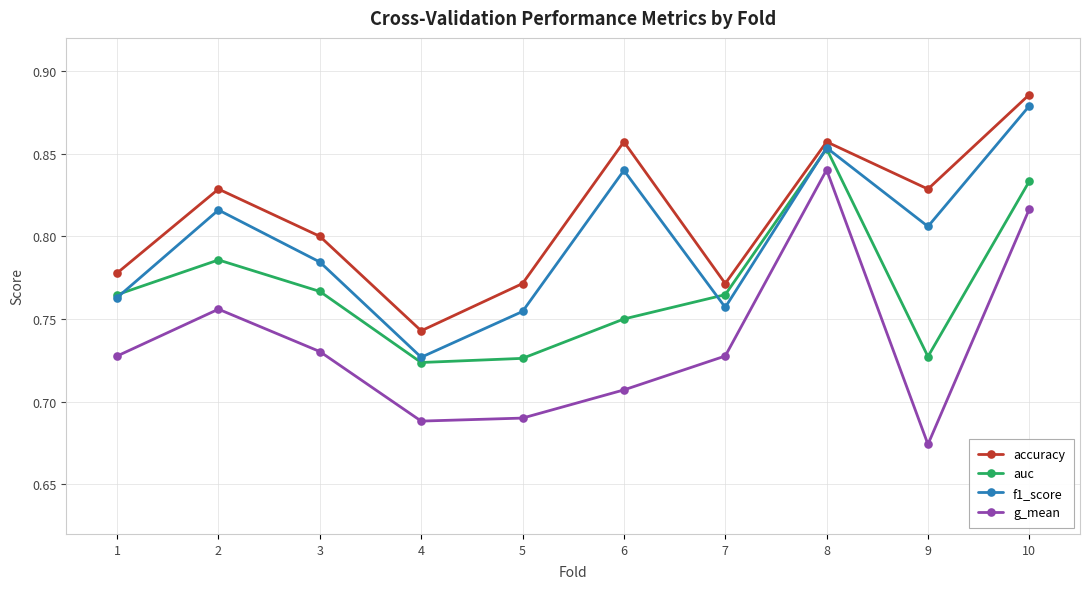

Between 2 and 8, which series saw the biggest shift?

g_mean